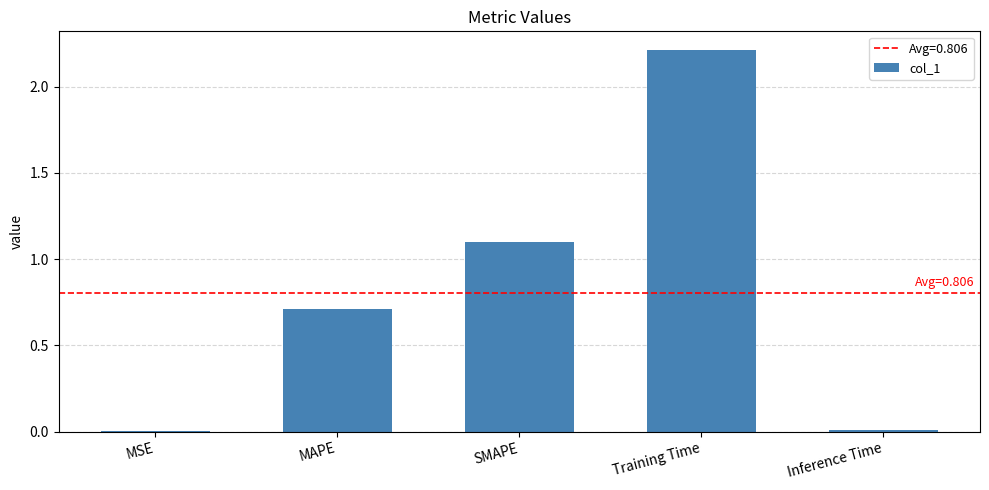

What is the approximate value at MAPE?

0.7